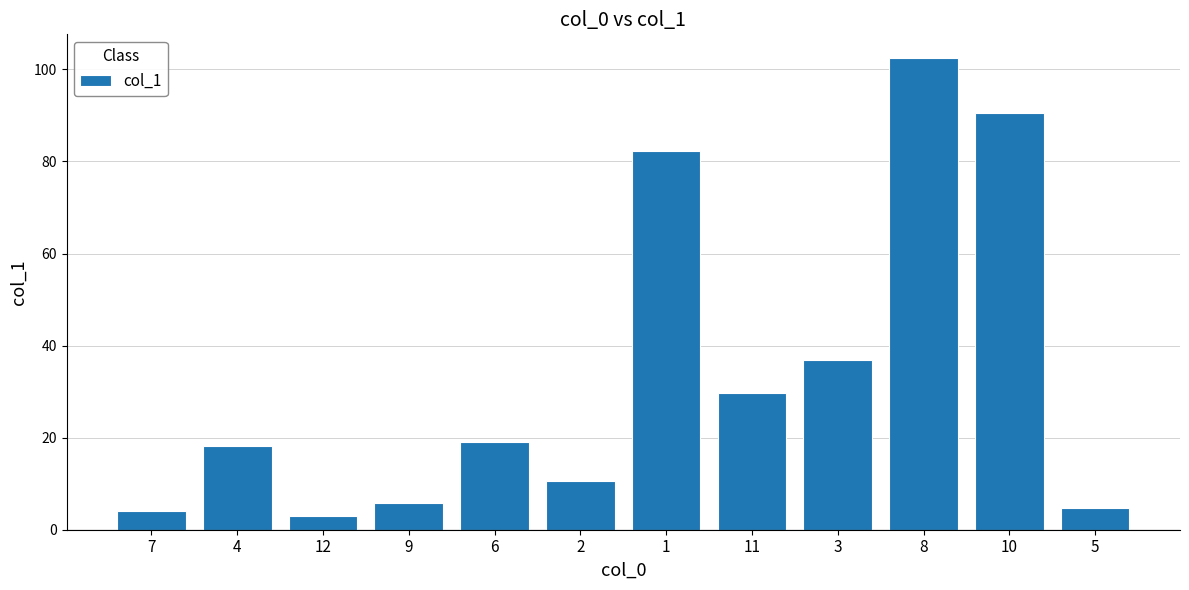

The value at 9 is 5.8. True or false?

True